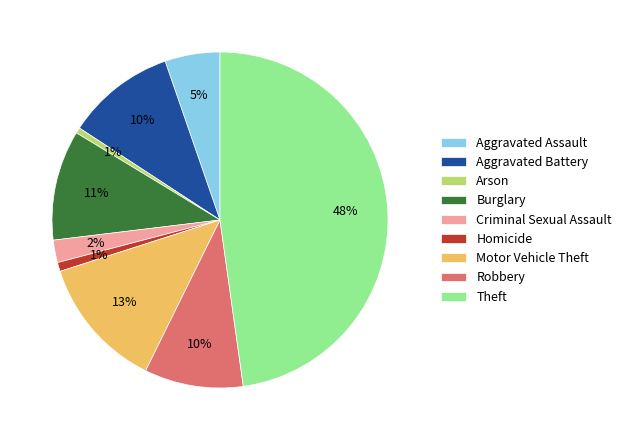

What is the largest slice in the pie chart?

Theft